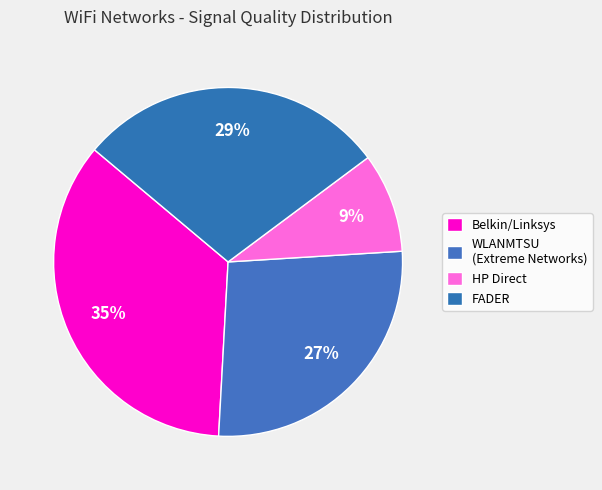

Count the number of slices in the pie.

4